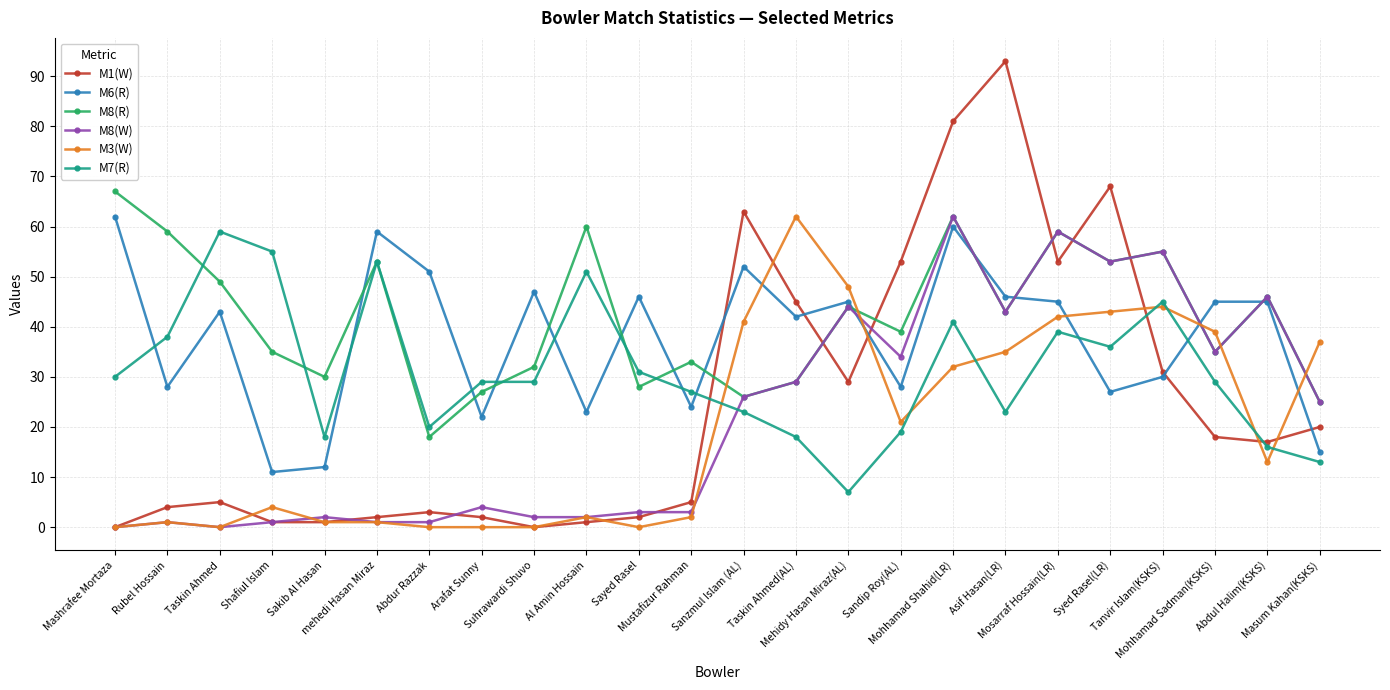

Where is M1(W) nearest to the value 46?

Taskin Ahmed(AL)